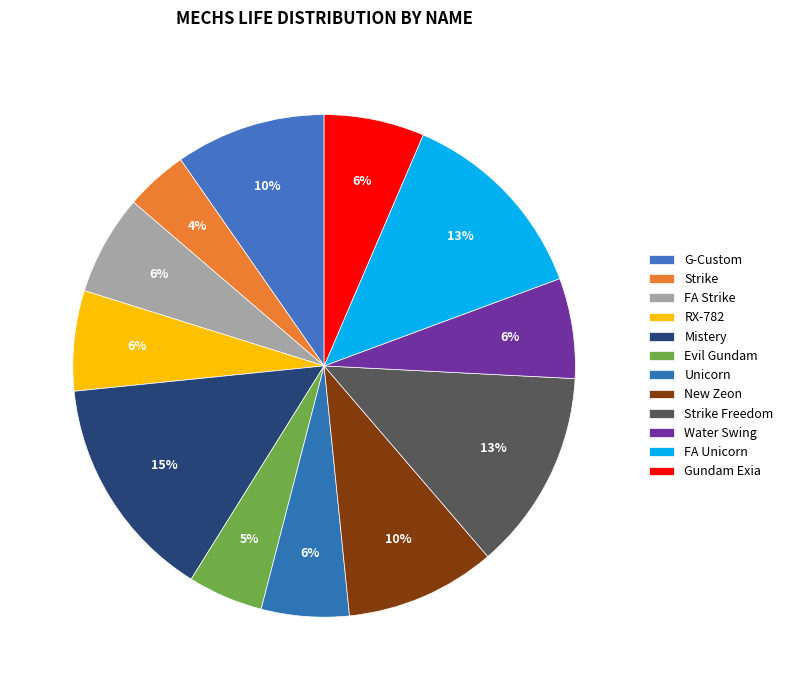

True or false: Water Swing accounts for 1% of the total.

False